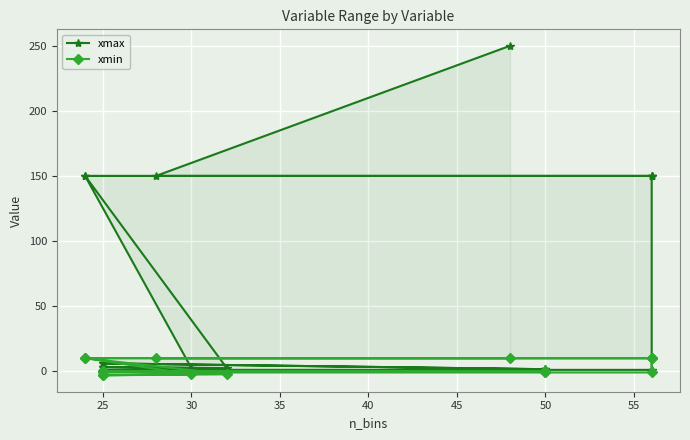

Count the number of categories in the chart.

19